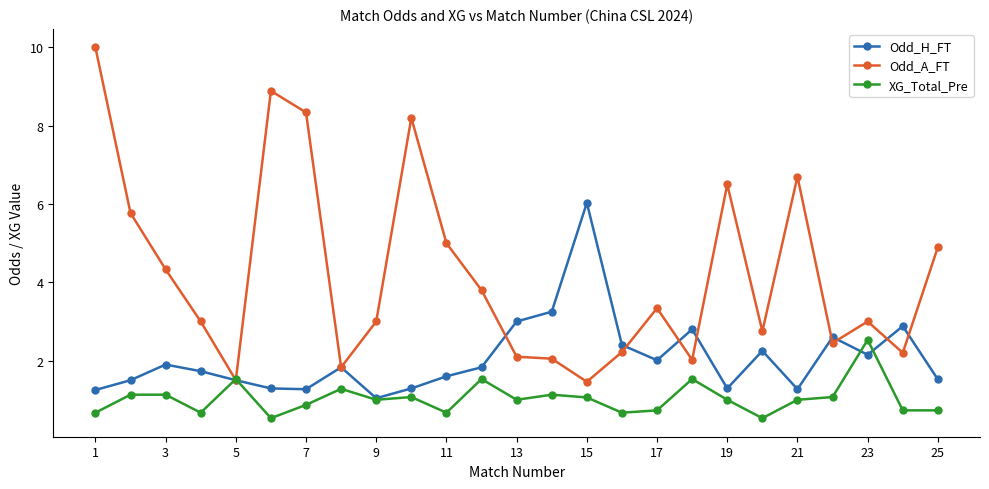

What is the value of the Odd_H_FT point at the 7th from the left?

1.3